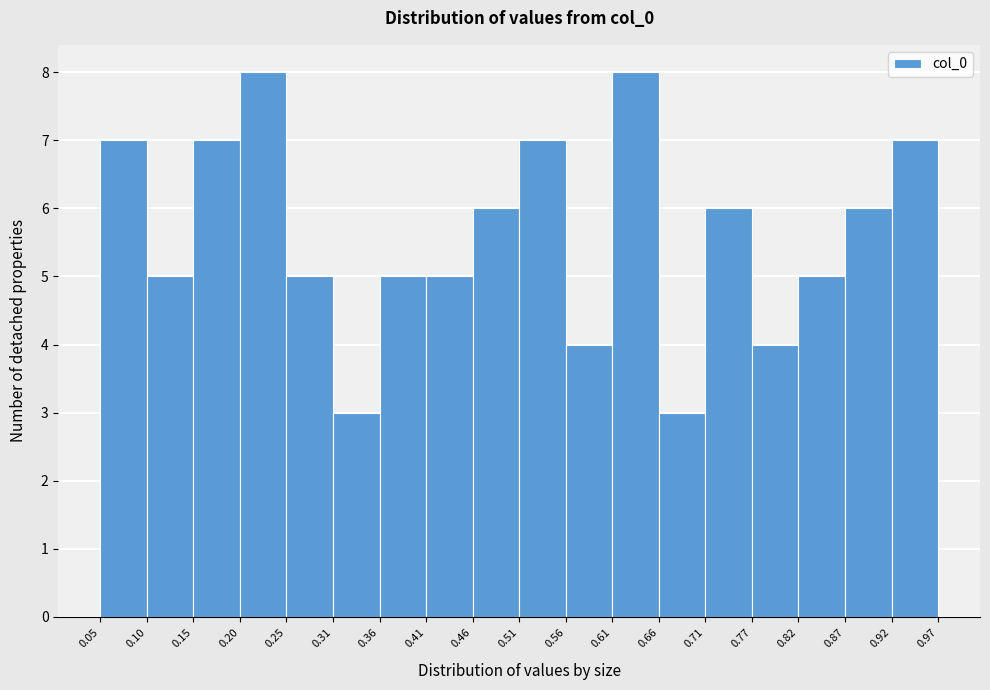

What is the height of the bar covering 0.10 to 0.15 on the x-axis? The values are not printed on the chart, so give them approximately, as read against the axis.

5